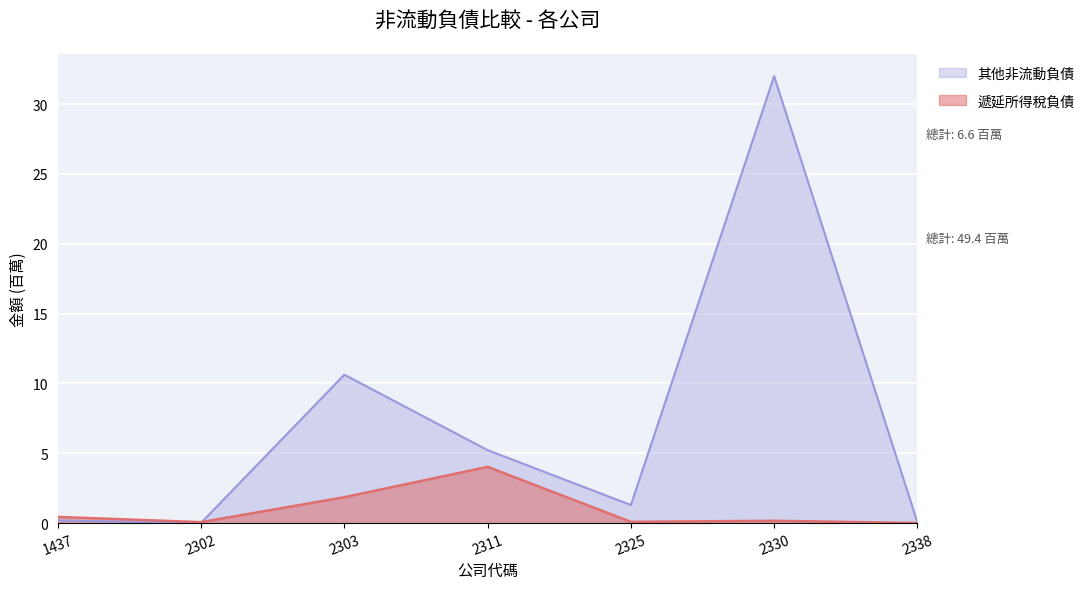

Does the chart display data point markers on the line(s)?

No